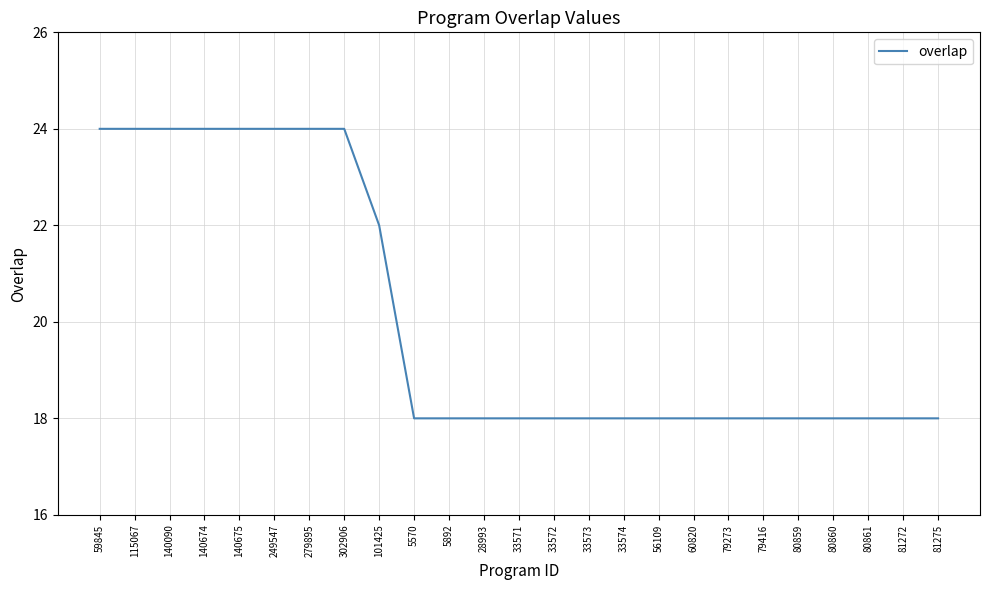

What is the ratio of the value at 140090 to the value at 115067?

1.0